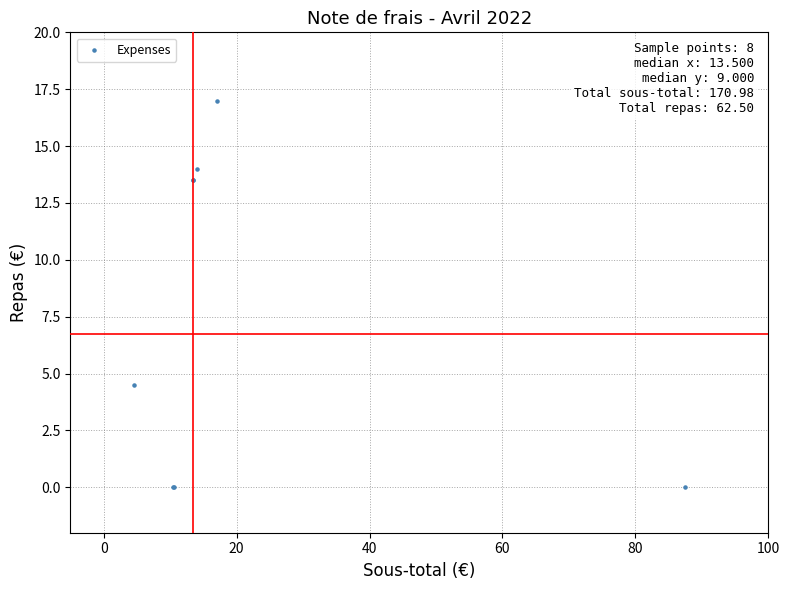

What Y value in the scatter plot is closest to 8?

4.5